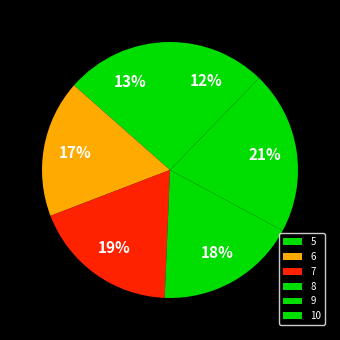

The 6 slice represents 8% of the pie. True or false?

False